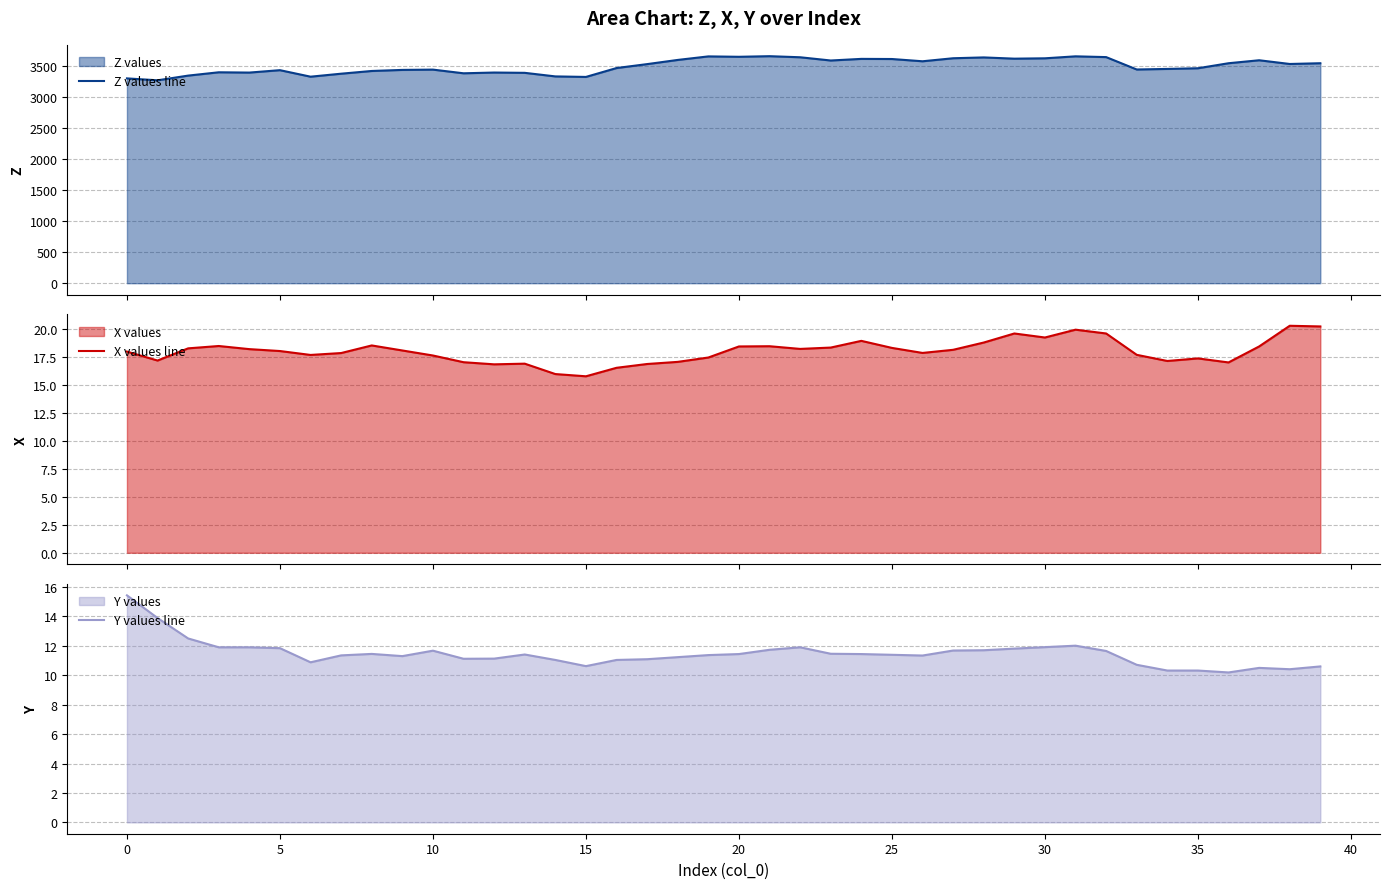

What value does the Z values line series have at 33?

3436.3